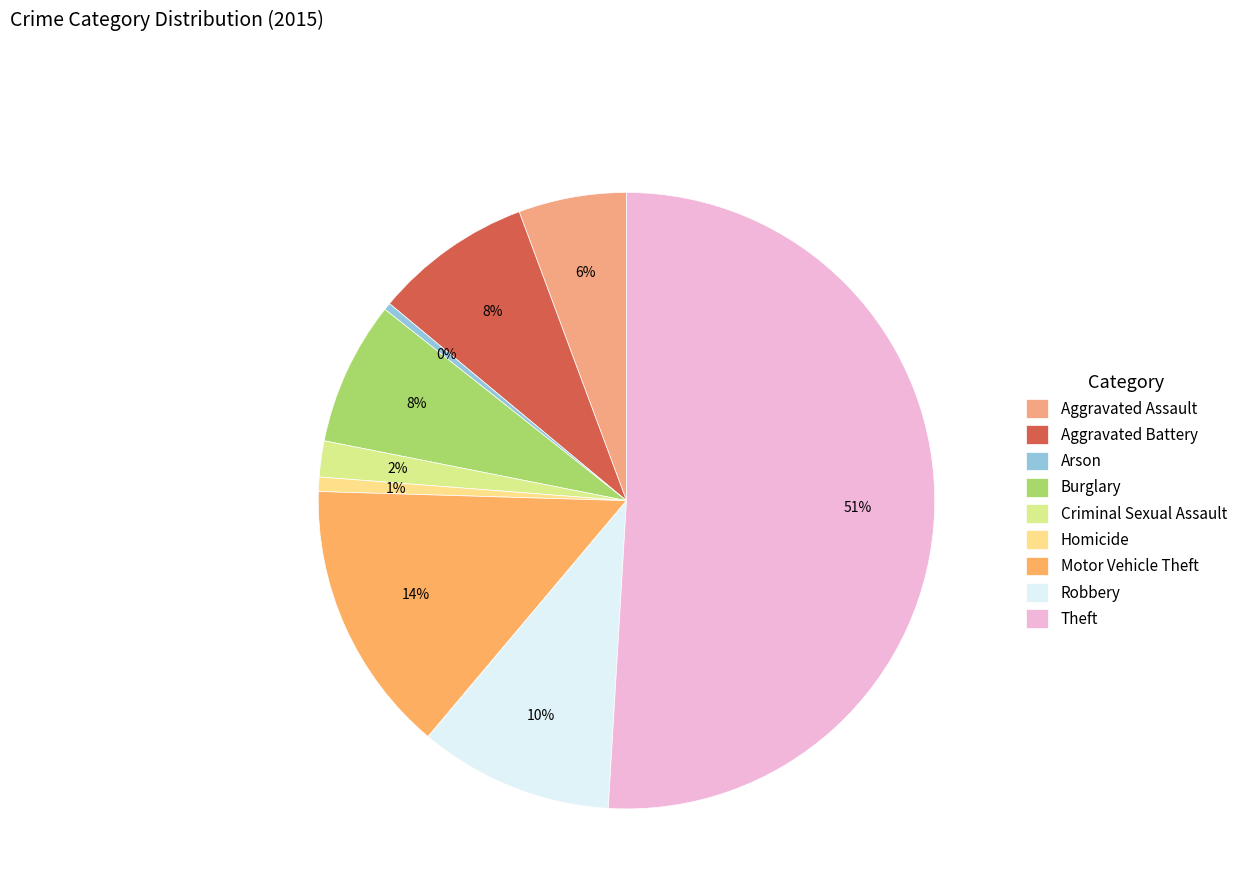

What is the smallest slice in the pie chart?

Arson